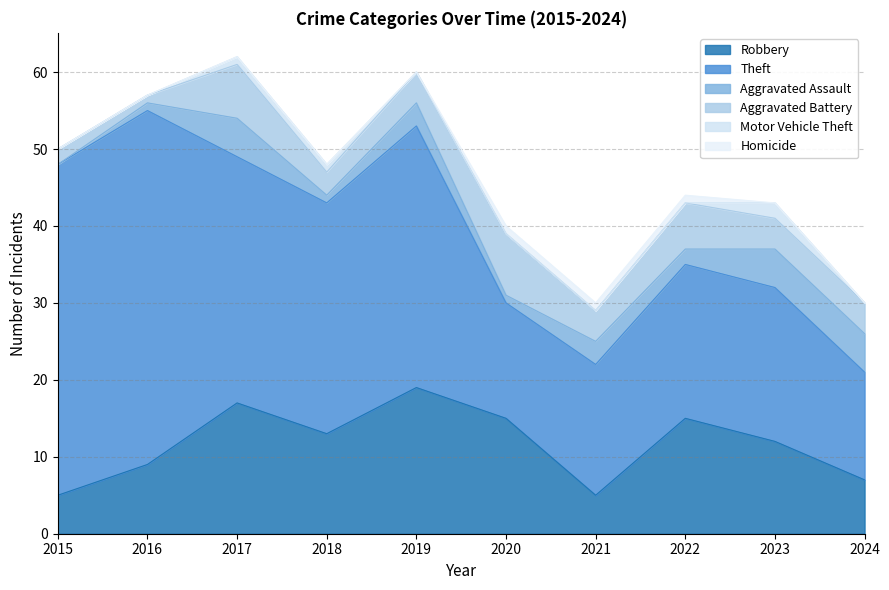

True or false: Theft and Aggravated Battery cross at least once.

False